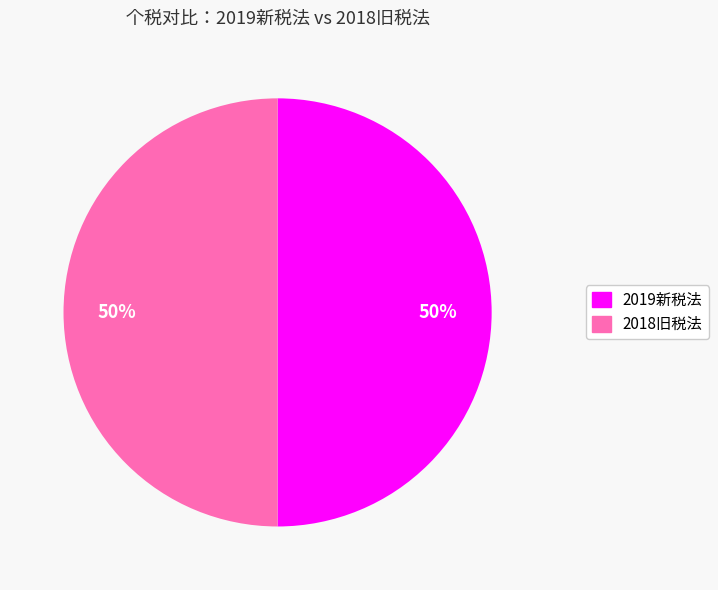

To the nearest percent, what portion does 2019新税法 represent?

50%